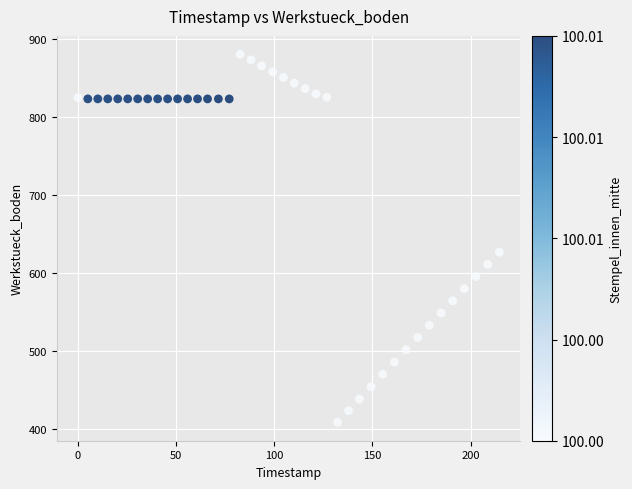

What Y value in the scatter plot is closest to 644?

626.4